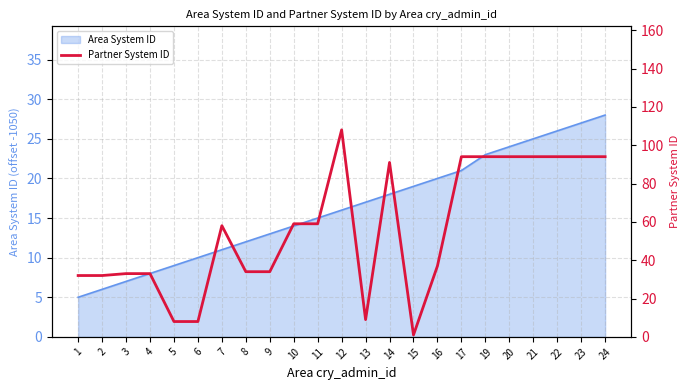

List the labels in order of value, largest first.

12, 17, 19, 20, 21, 22, 23, 24, 14, 10, 11, 7, 16, 8, 9, 3, 4, 1, 2, 13, 5, 6, 15